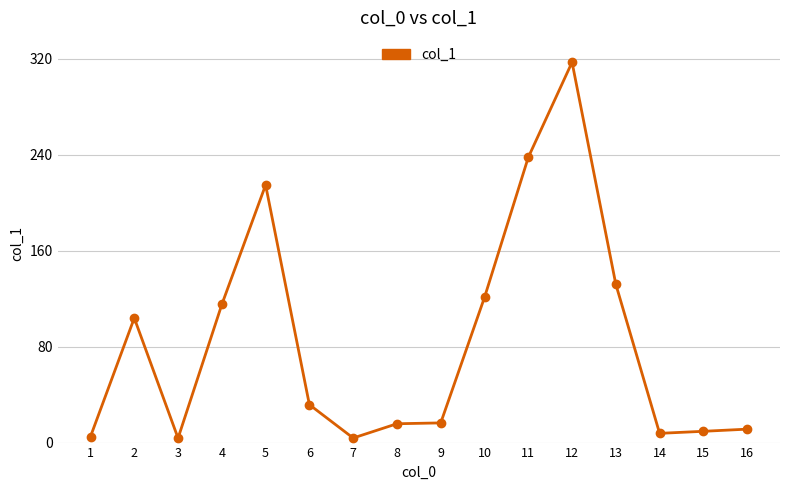

What is the value of the 5th point from the left?

214.7